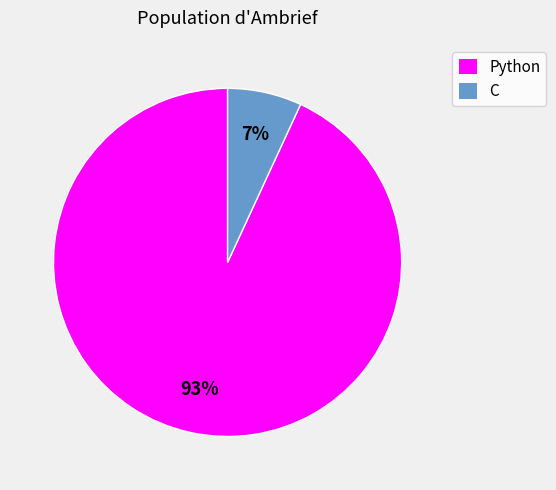

Between Python and C, which is larger?

Python